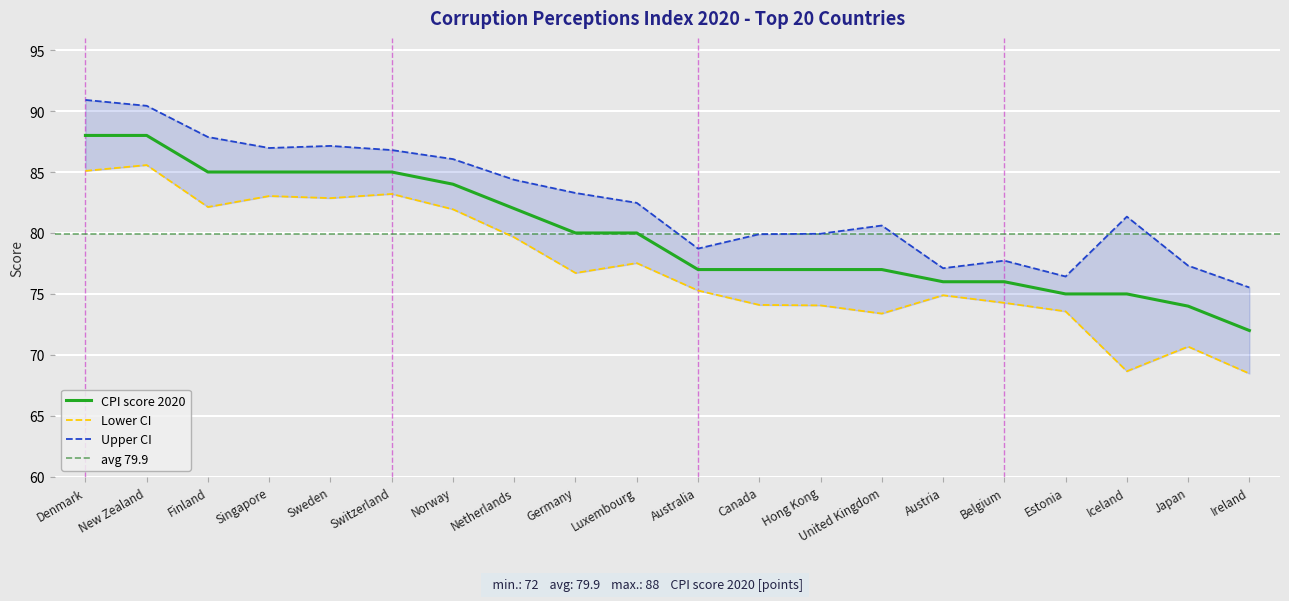

What is the maximum value shown in the chart?

90.9